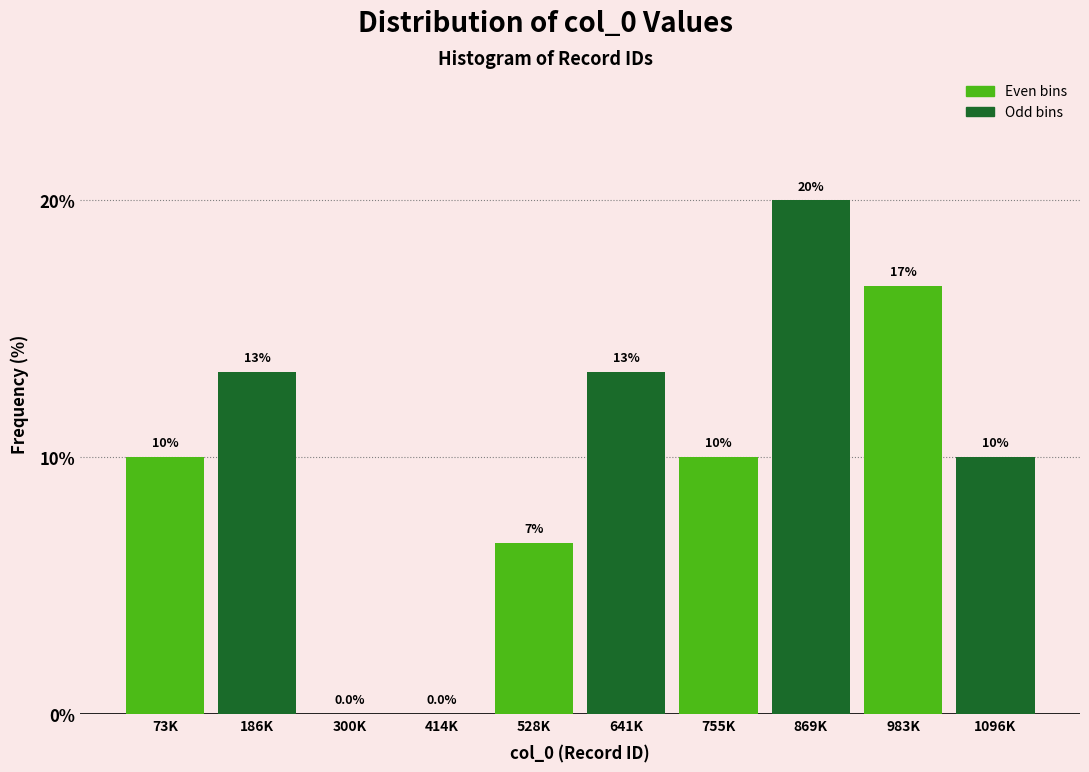

Reading left to right, list all the values displayed in this chart.

73K=10.0	186K=13.3	300K=0.0	414K=0.0	528K=6.7	641K=13.3	755K=10.0	869K=20.0	983K=16.7	1096K=10.0